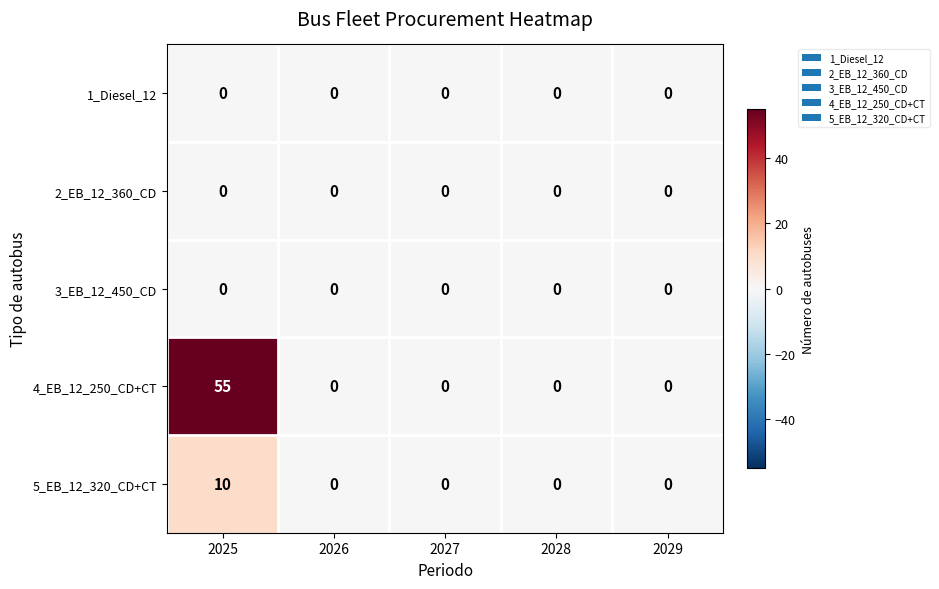

The value of 5_EB_12_320_CD+CT at 2028 is 6. True or false?

False